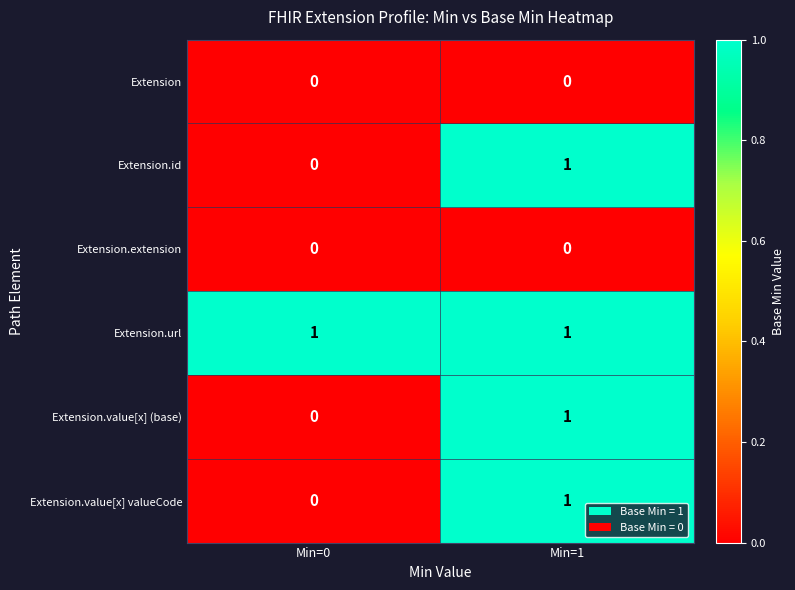

Which series has the largest total across all categories?

Extension.url